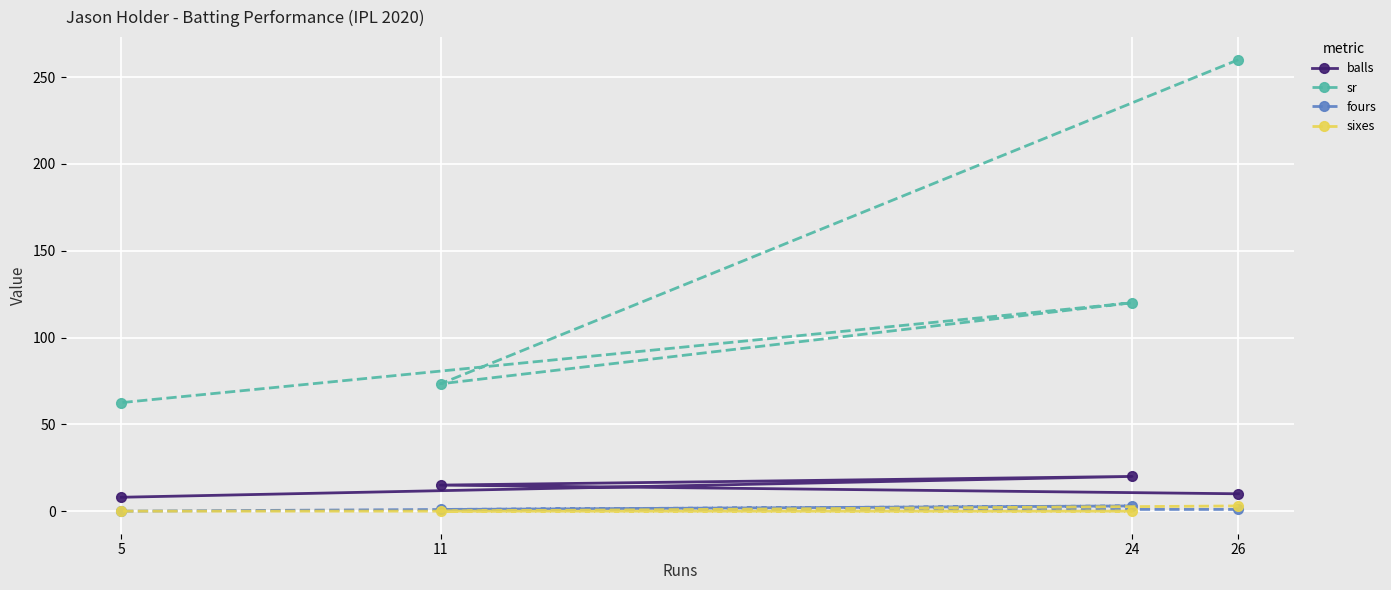

How many lines are shown in the chart?

4